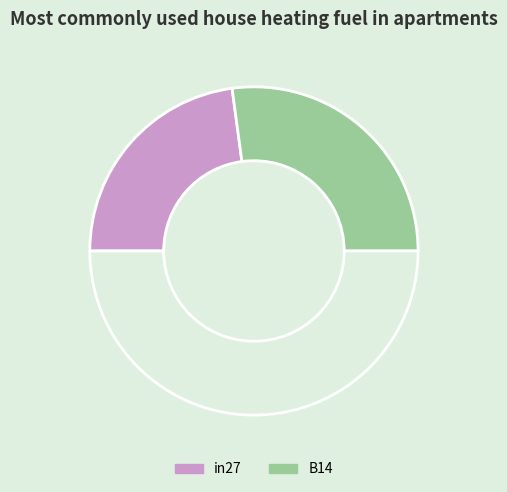

To the nearest percent, what is the average slice percentage?

33%